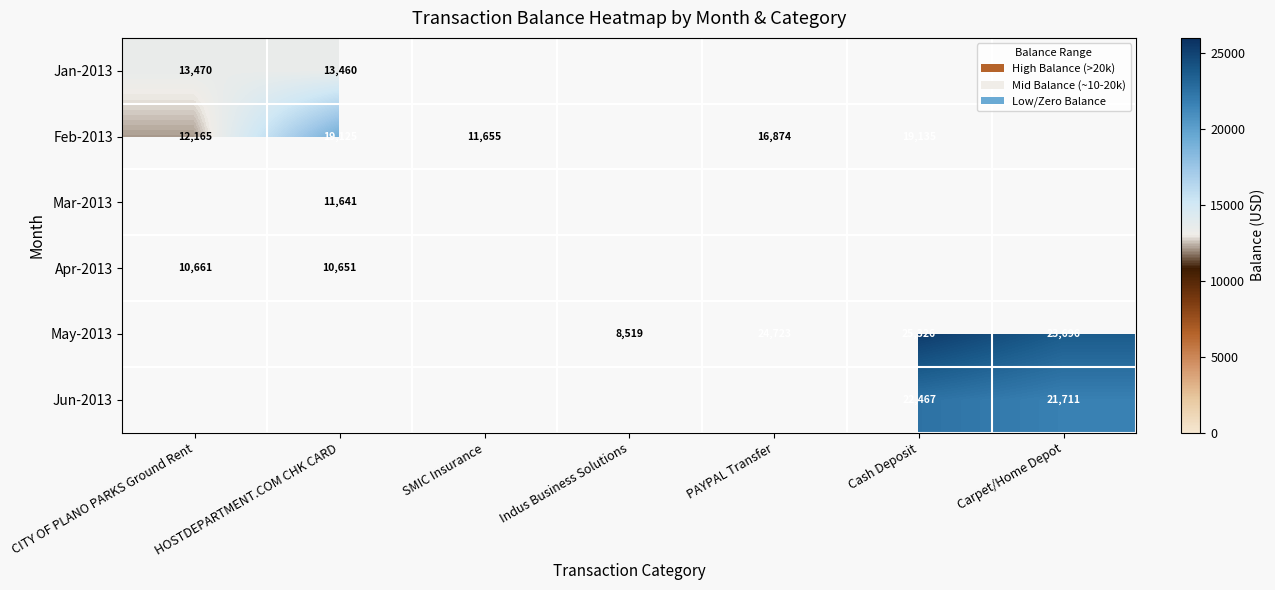

The May-2013 series shows 25326 at Cash Deposit. True or false?

True